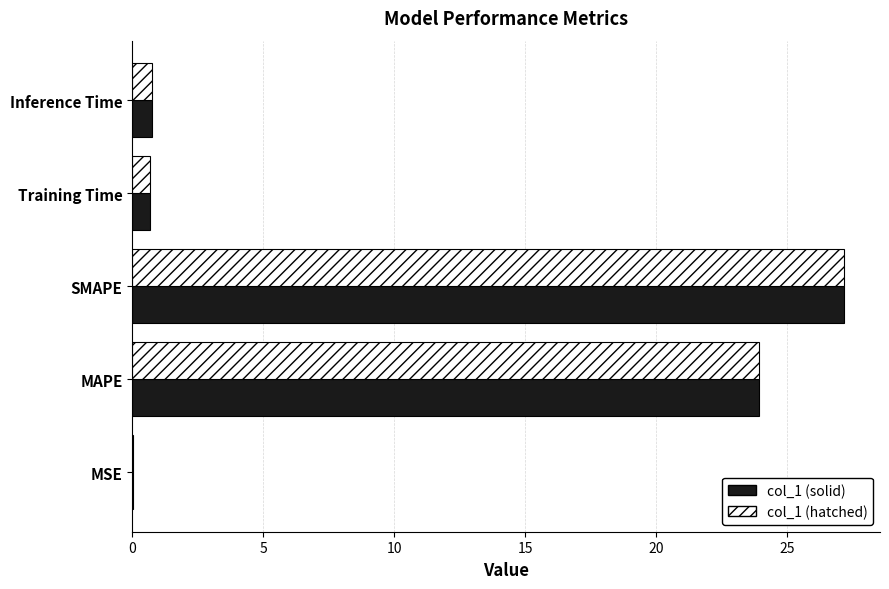

At which category is the sum across all series the highest?

SMAPE